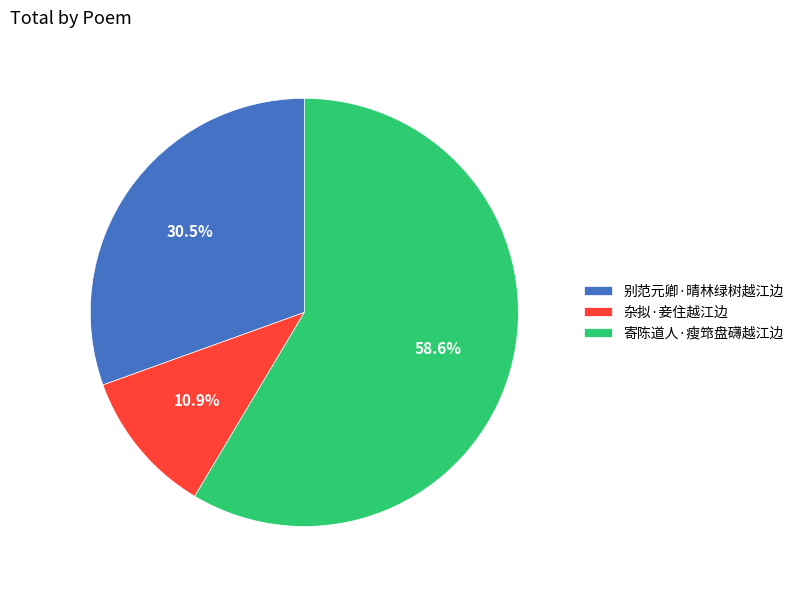

What percentage is NOT represented by 别范元卿·晴林绿树越江边?

69.5%